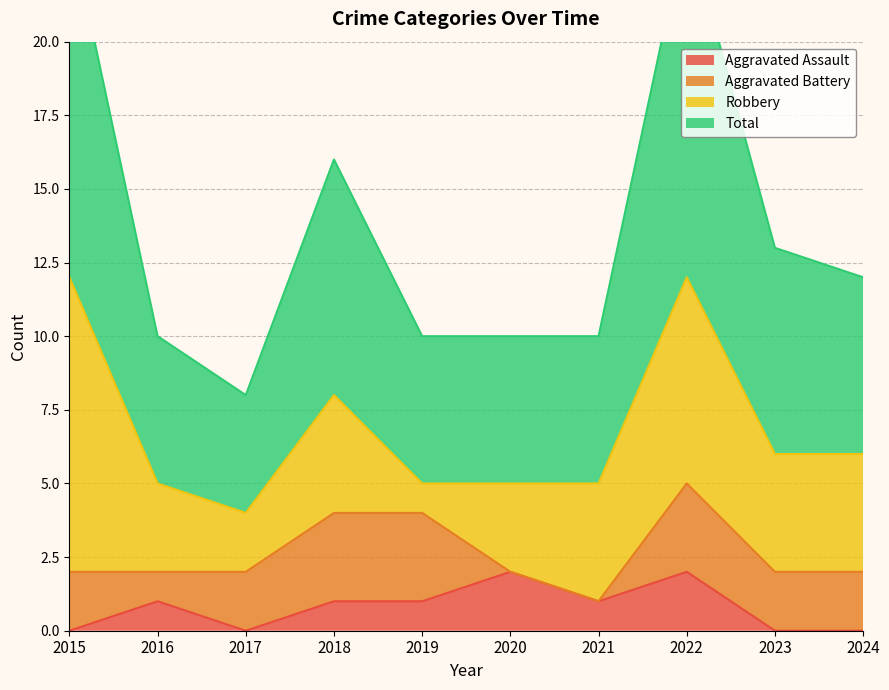

What is the difference between the maximum and minimum values in the Total series?

16